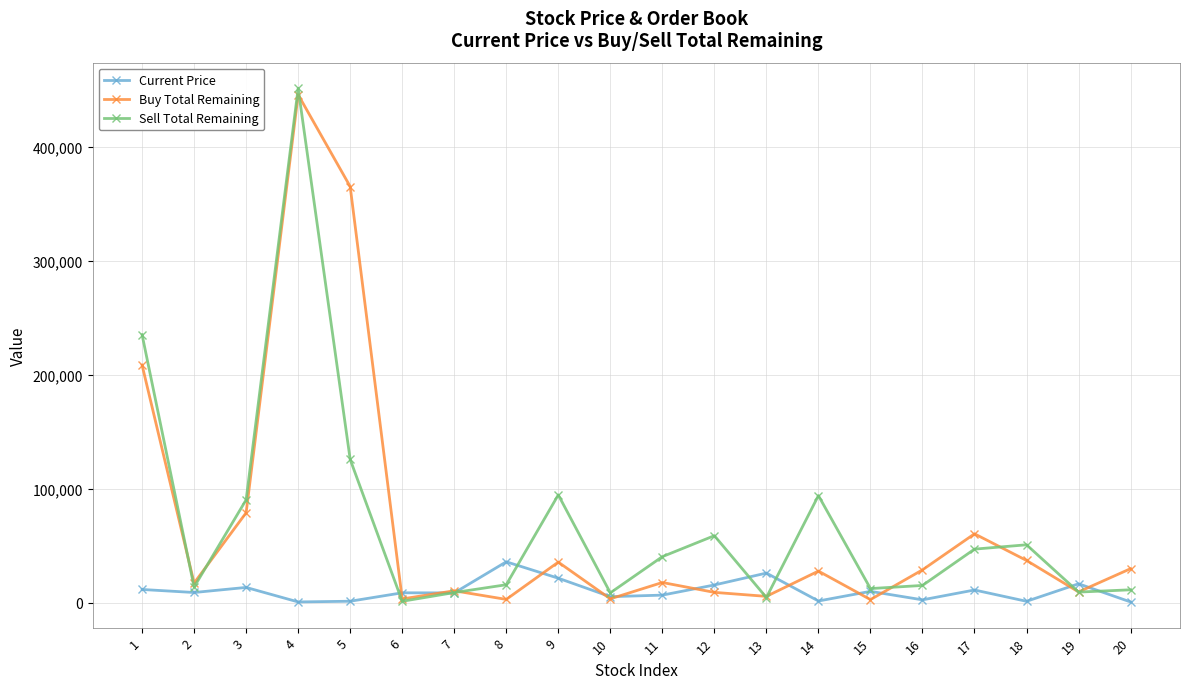

At which category is the sum across all series the highest?

4